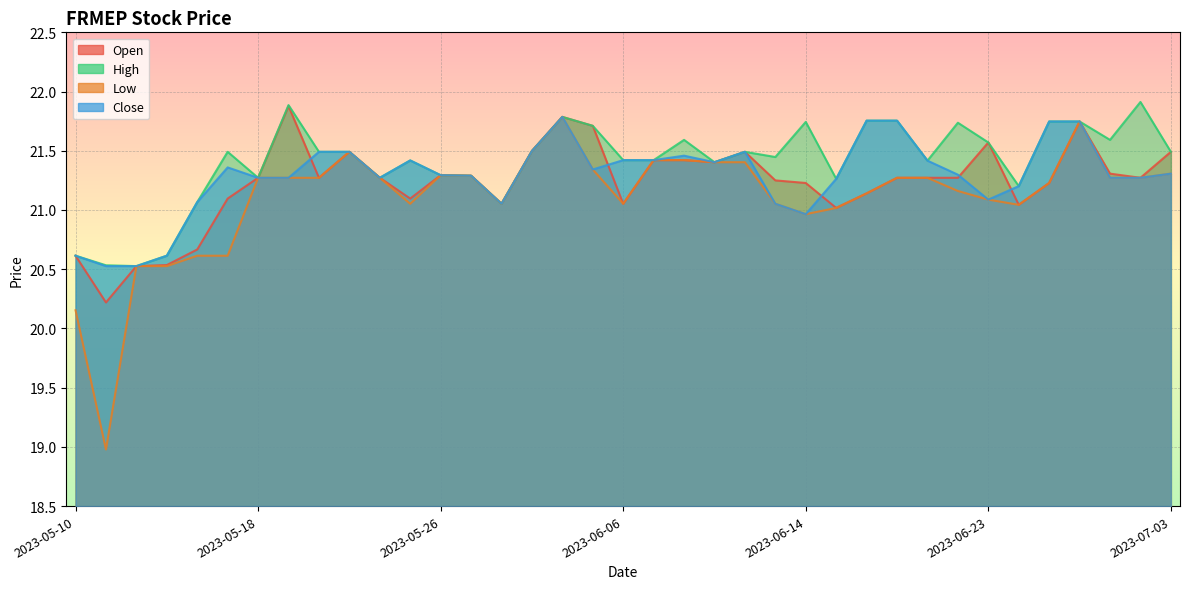

True or false: High and Open intersect in this chart.

False